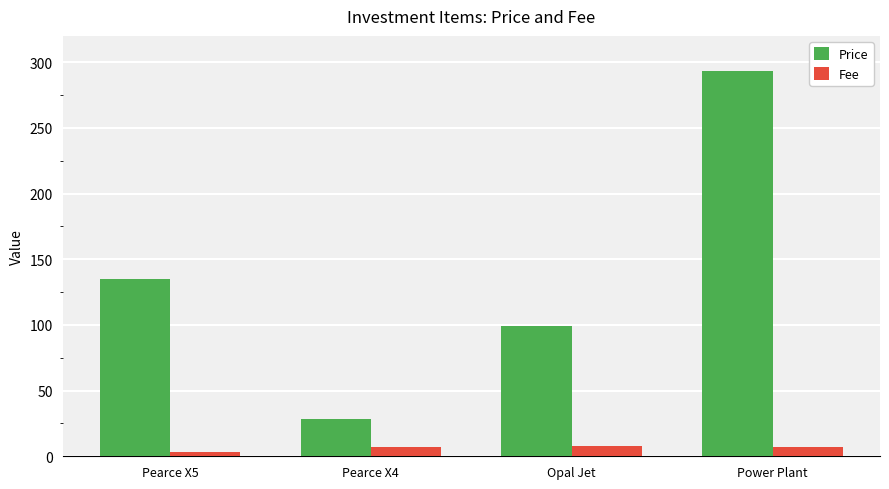

The Price series shows 240.0 at Pearce X5. True or false?

False